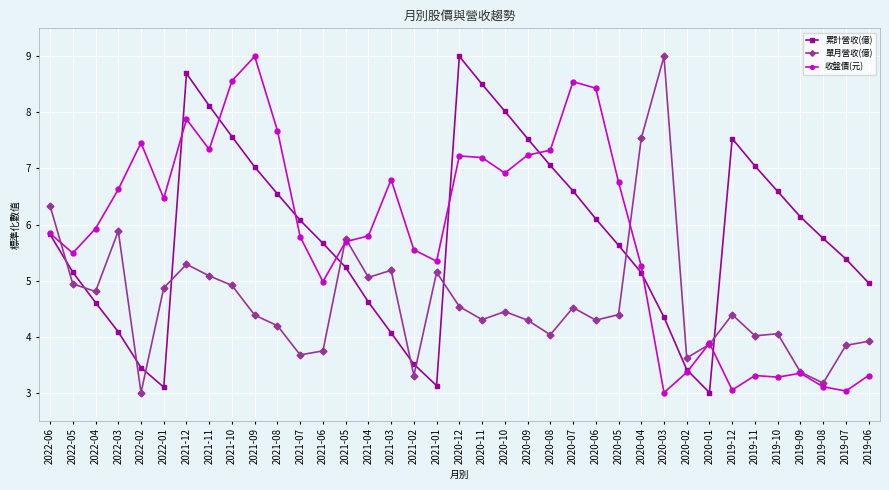

Is this an area chart (filled region under the line)?

No